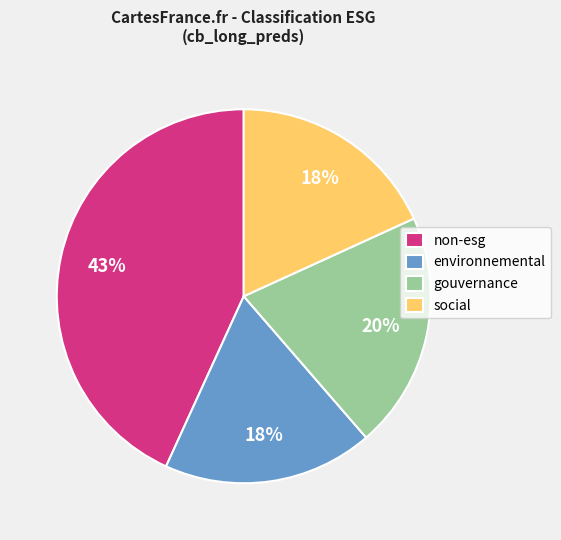

Do social and non-esg together represent more than half of the pie?

Yes